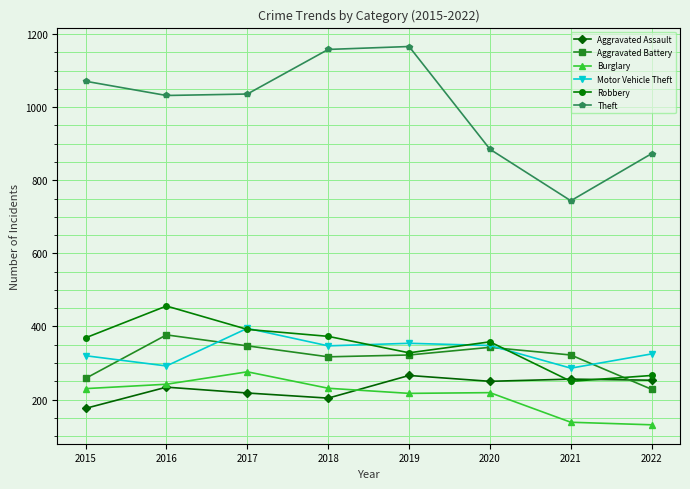

In Robbery, how many points are higher than both neighbors (excluding endpoints)?

2